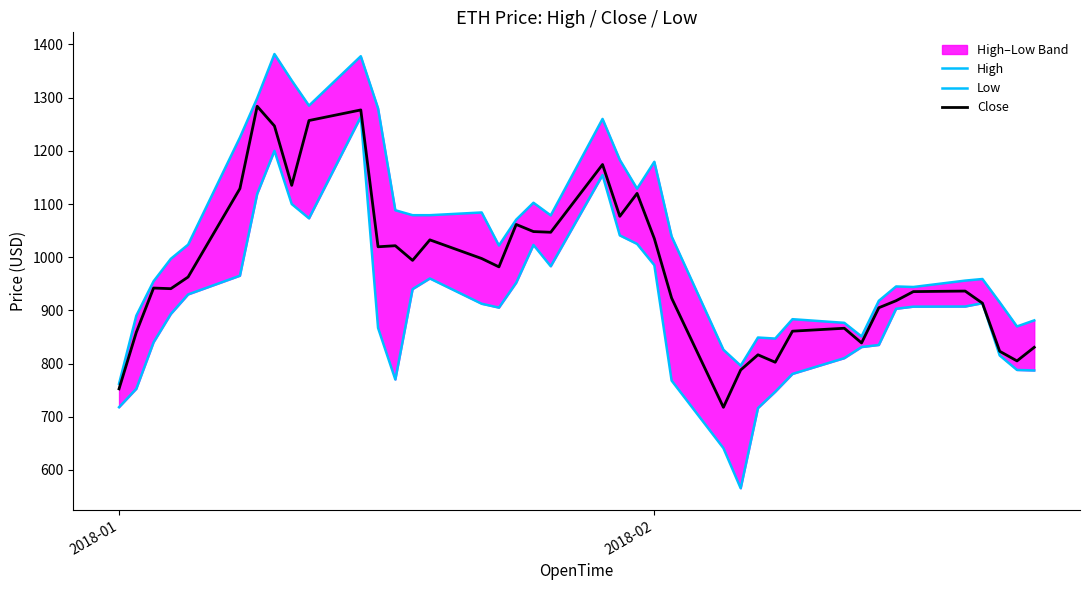

What is the minimum value for Close?

717.8